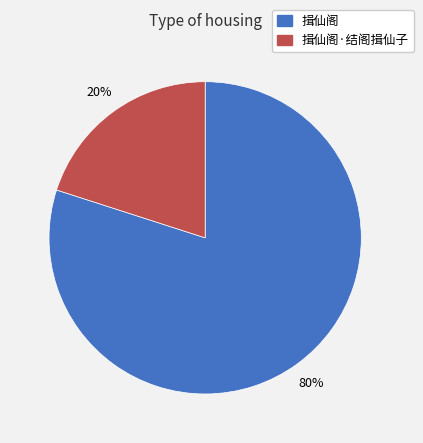

How many slices are in this pie chart?

2